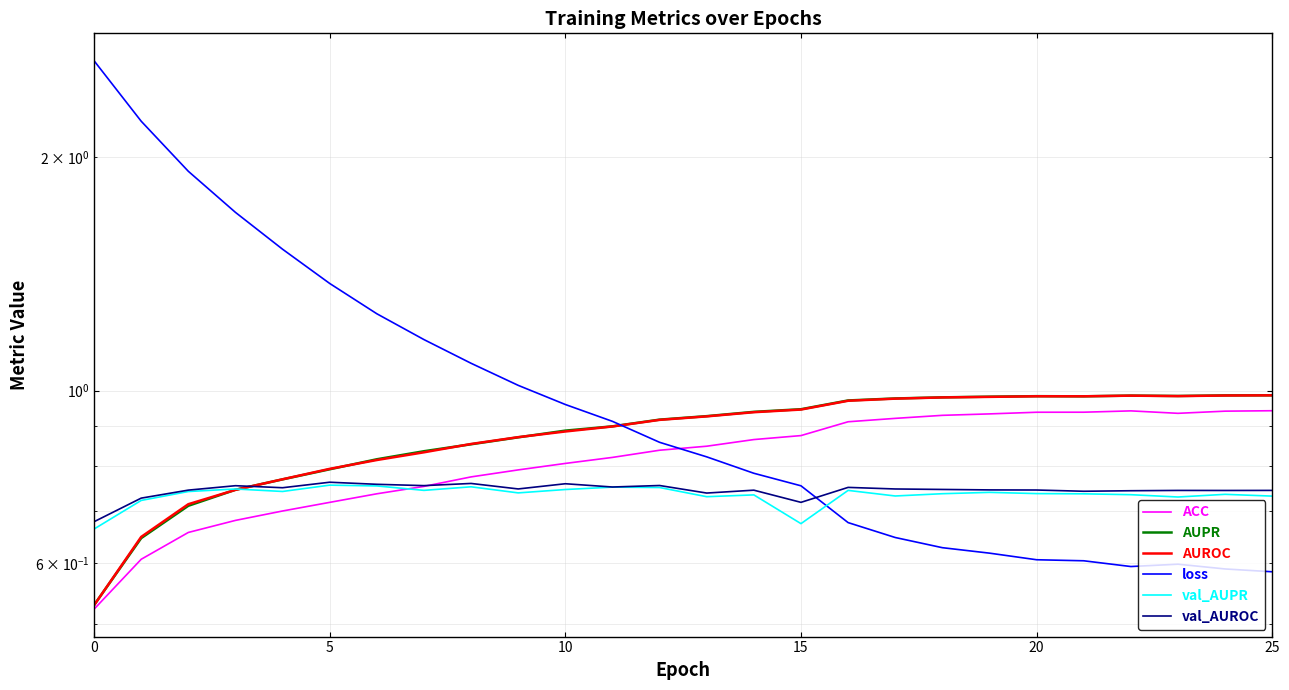

Where is the first local maximum for ACC?

22